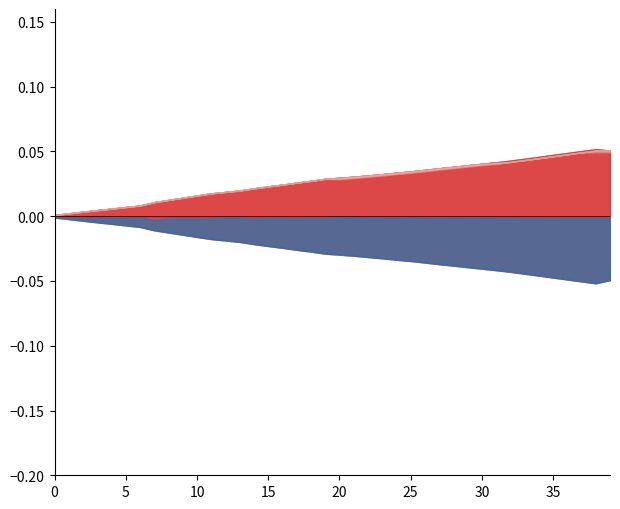

At which category is the sum across all series the highest?

39